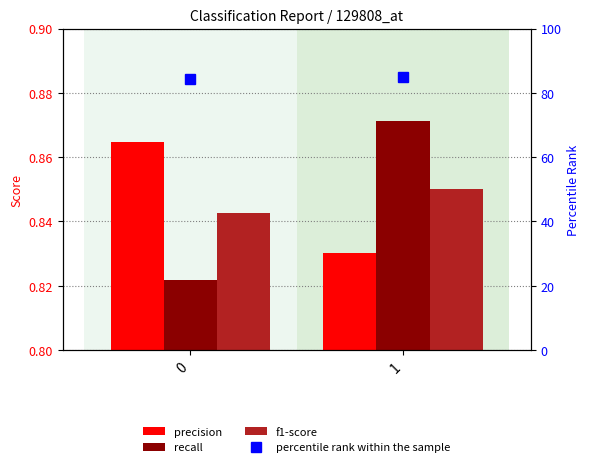

The value of recall at 0 is 0.8. True or false?

True